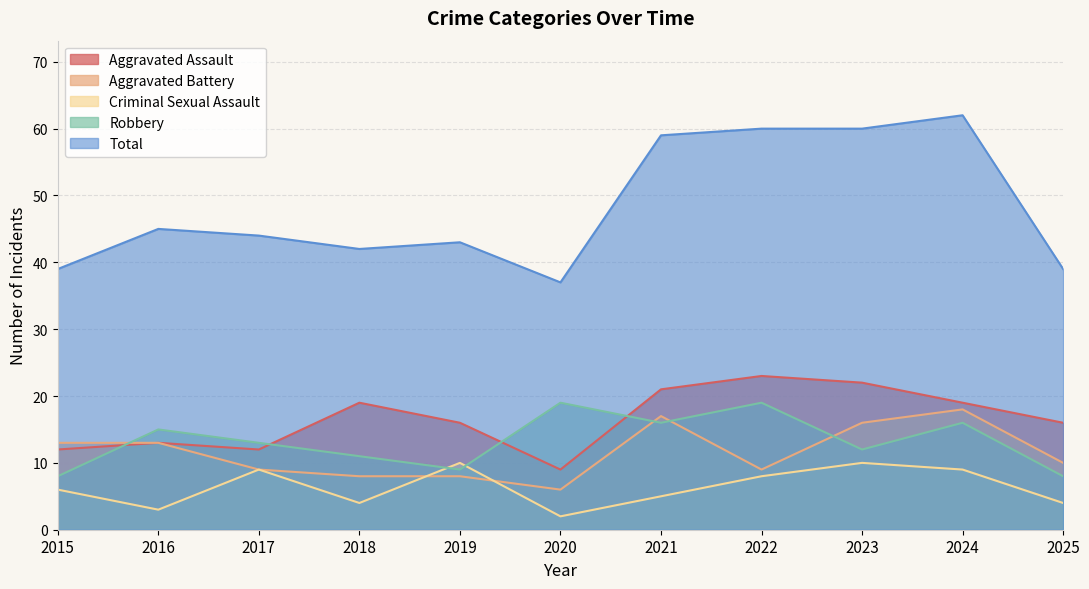

What is the value of the Aggravated Battery point at the 9th from the left?

16